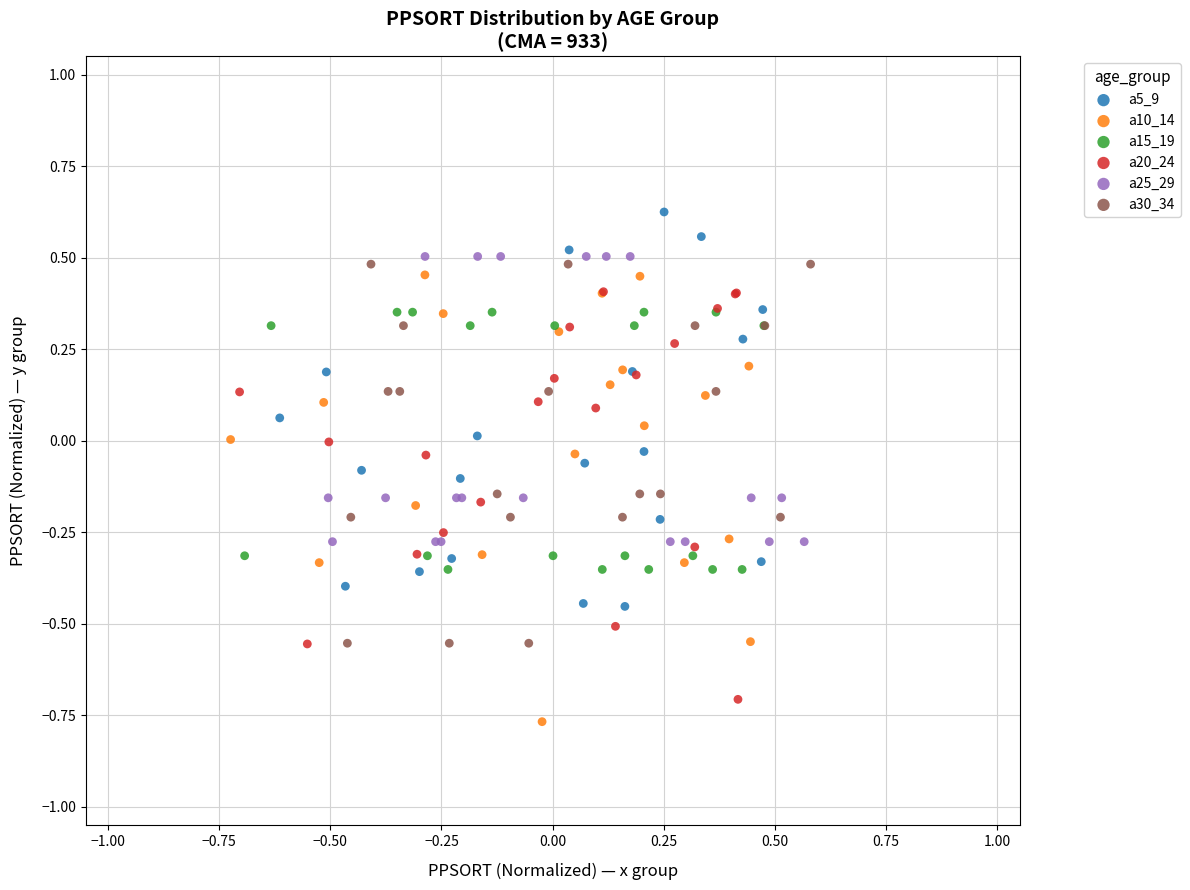

Which series contains the highest Y value?

a5_9